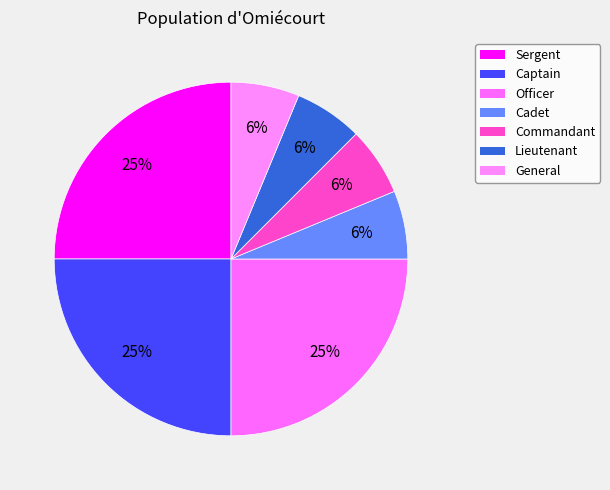

To the nearest percent, what is the difference between the largest and smallest slice percentages?

19%